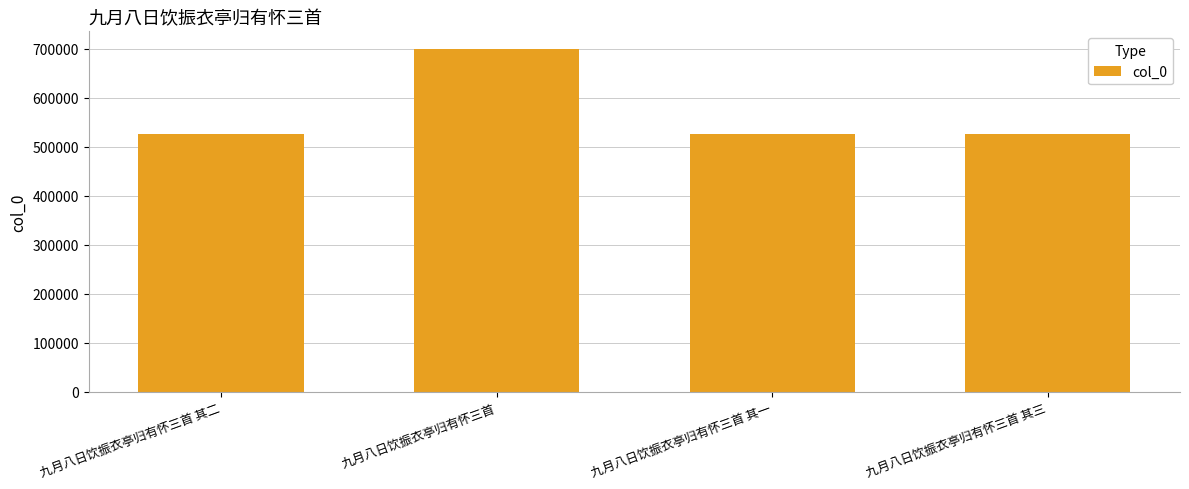

What is the smallest value displayed?

526092